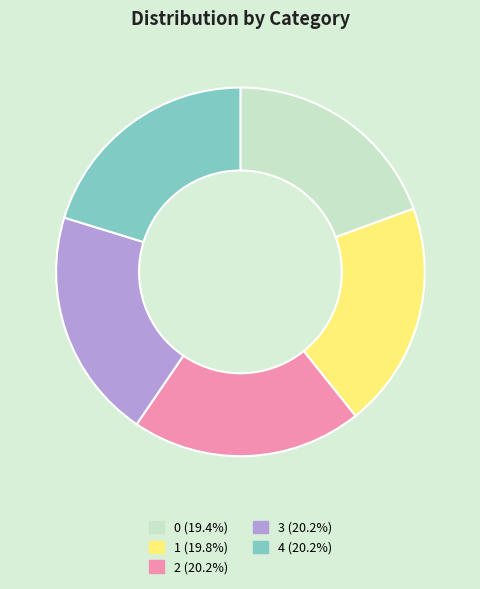

Count the number of slices in the pie.

5